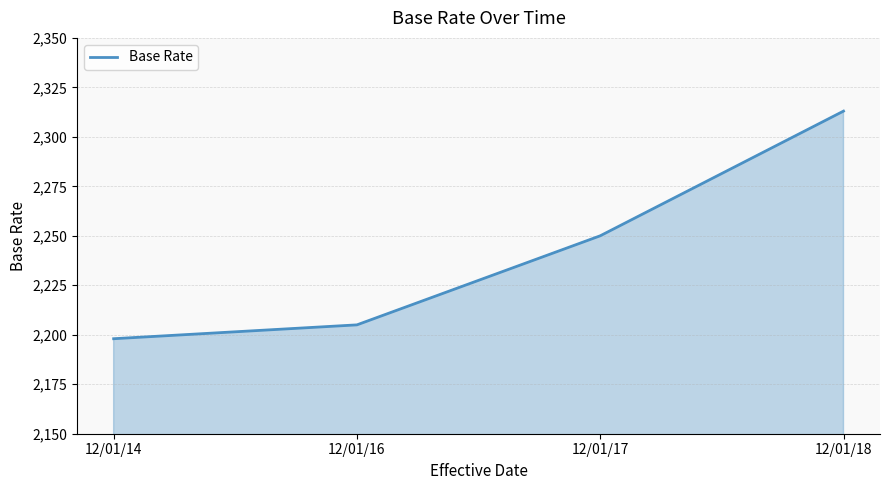

Which label corresponds to the smallest value in the chart?

12/01/14